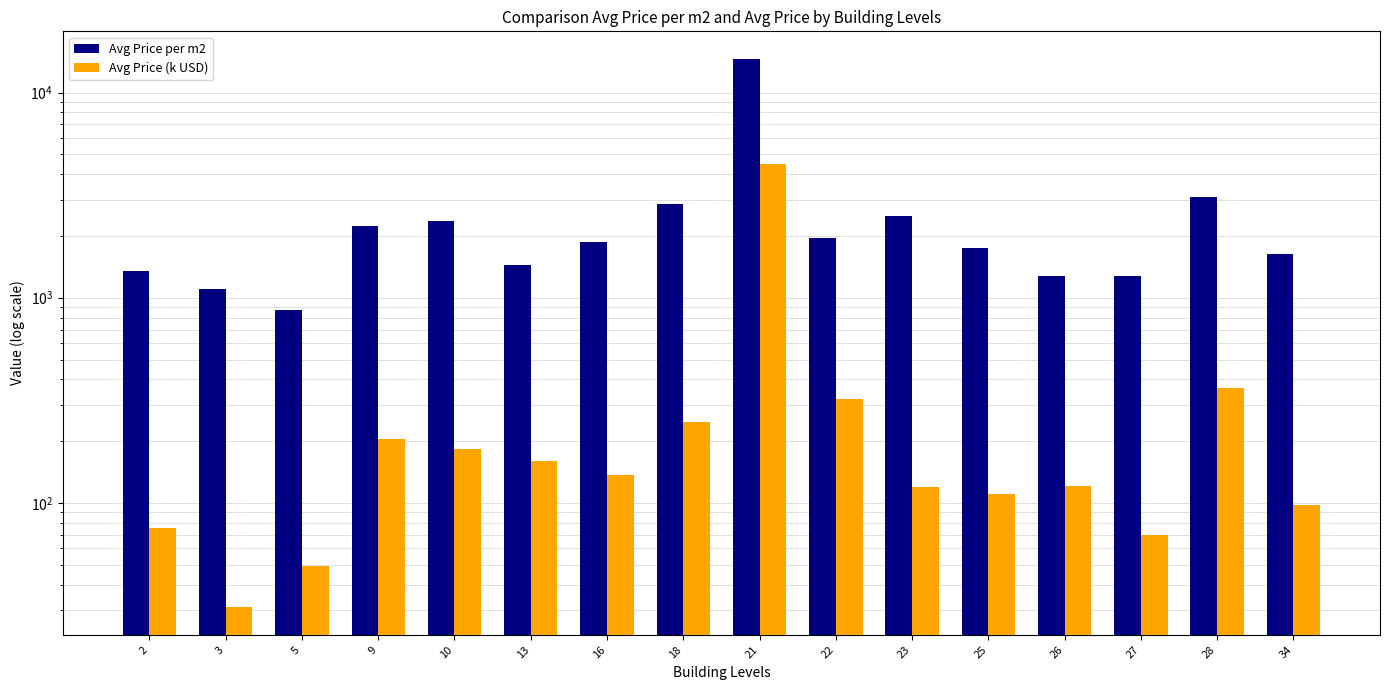

Is it true that Avg Price per m2 equals 1273.0 at 27?

True